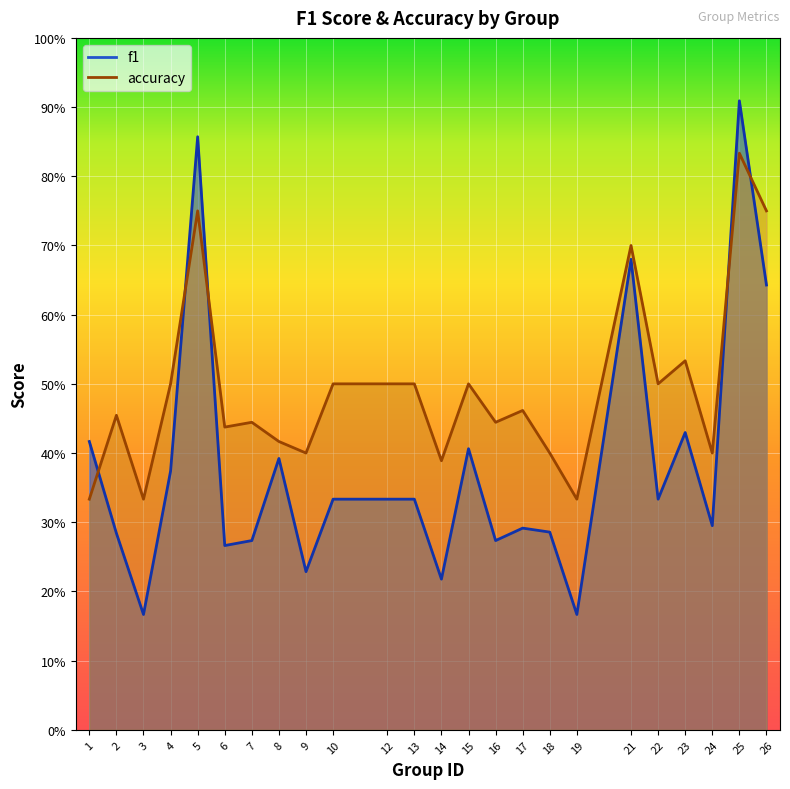

Which label corresponds to the largest value in the chart?

25